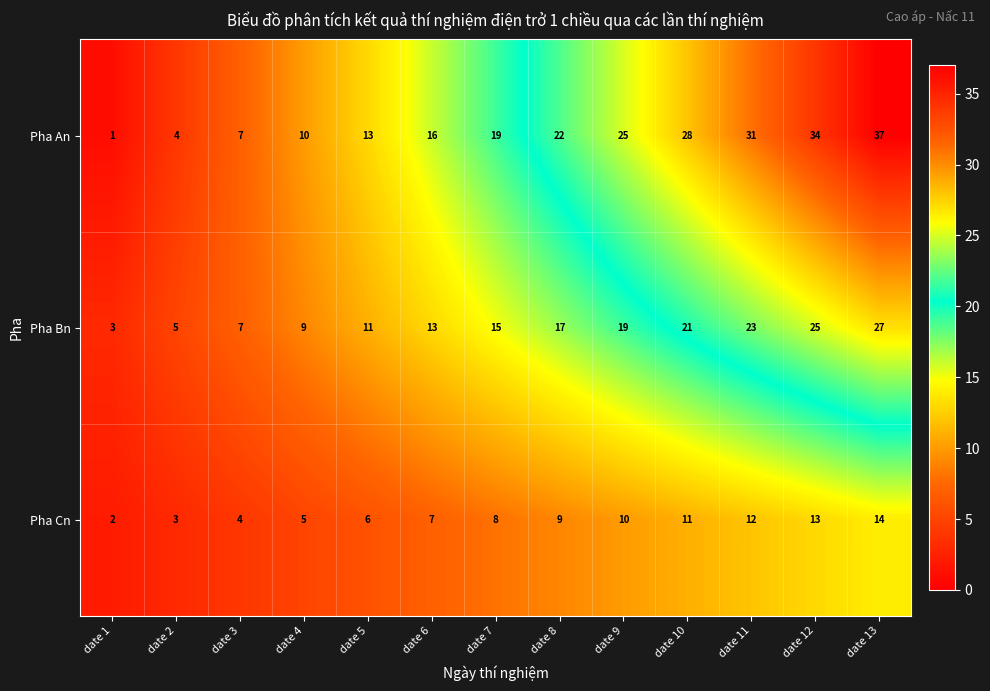

At which category does the chart reach its minimum across all series?

date 1